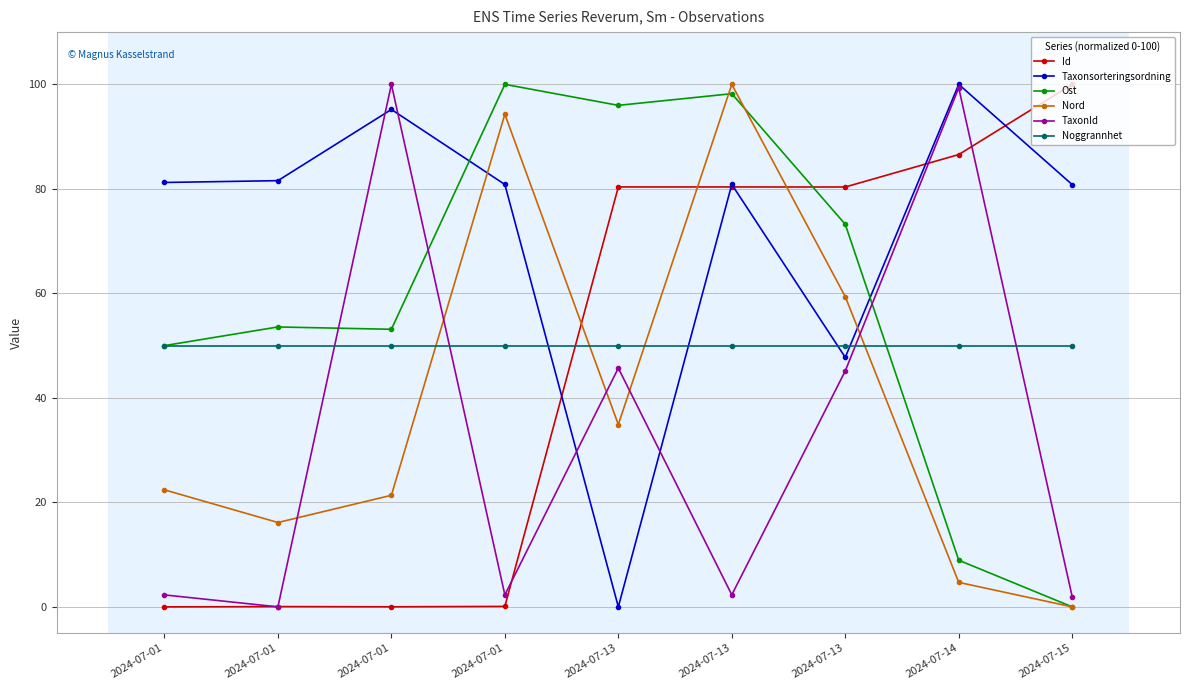

True or false: TaxonId has more than 2 points higher than both neighbors.

True